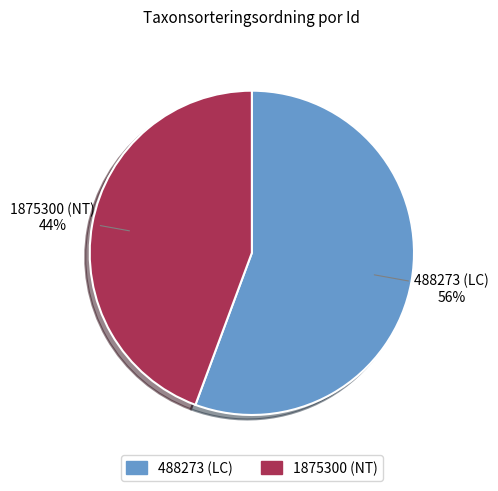

Combined, do 1875300 and 488273 account for over 50%?

Yes